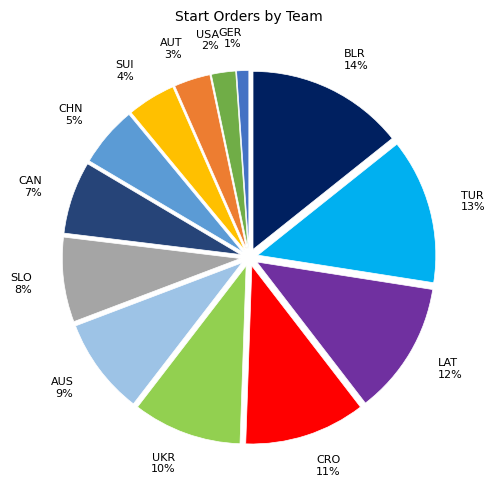

What is the ratio of the value at CAN to the value at SLO?

0.9